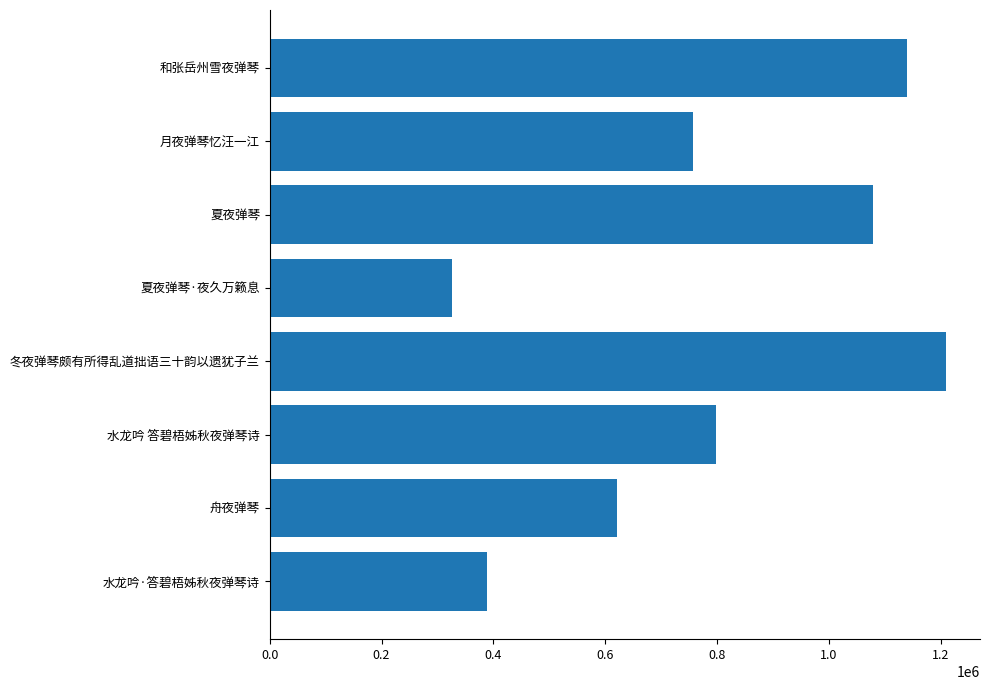

What is the sum of all values?

6528768